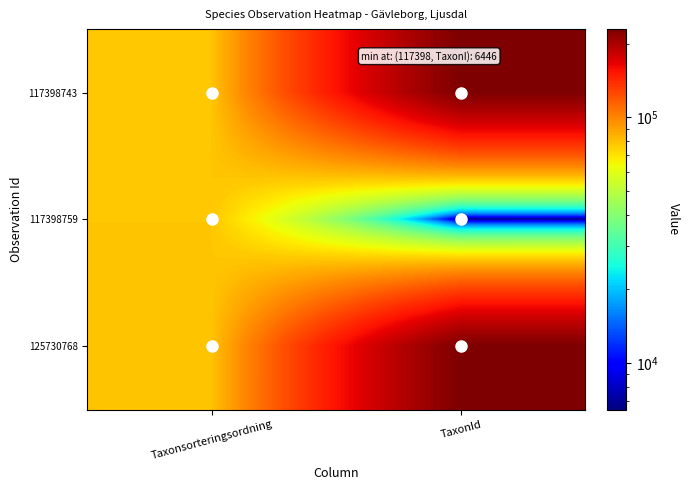

Reading right to left, what are all the values shown in this chart?

117398743: TaxonId=228912	Taxonsorteringsordning=78217
117398759: TaxonId=6446	Taxonsorteringsordning=78216
125730768: TaxonId=228912	Taxonsorteringsordning=78739